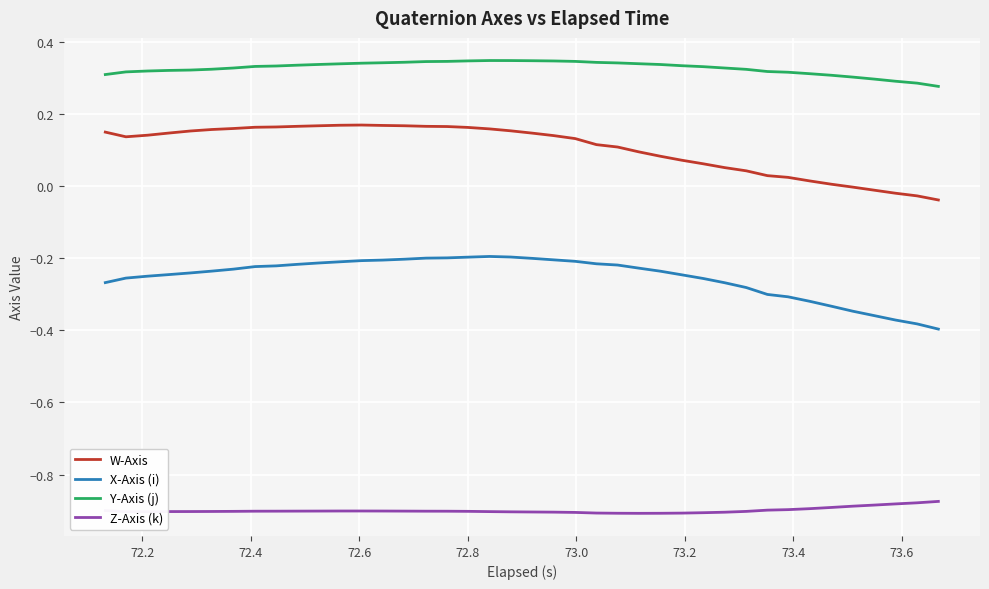

True or false: W-Axis and Z-Axis (k) intersect in this chart.

False